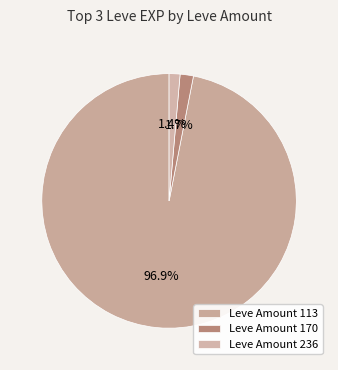

To the nearest percent, what is the difference between the largest and smallest slice percentages?

96%